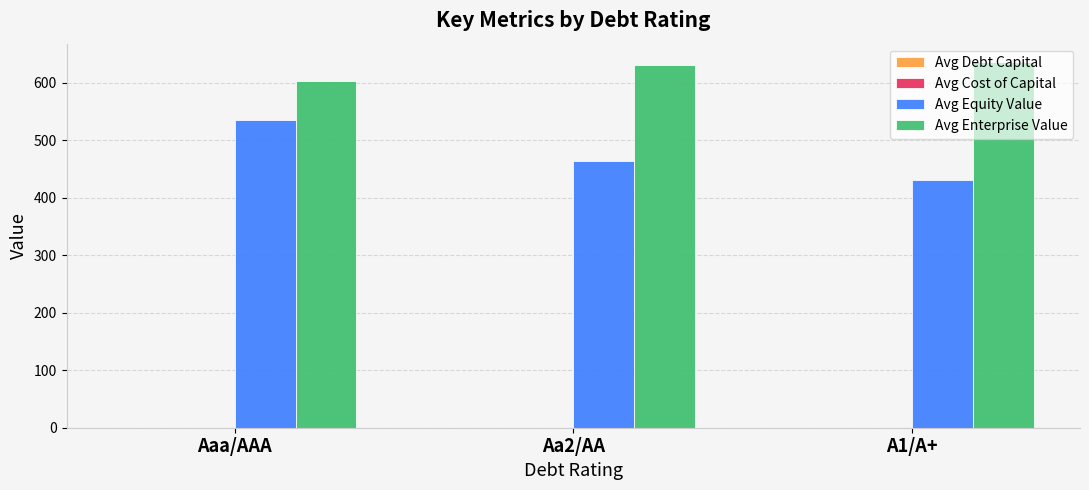

The value of Avg Equity Value at Aaa/AAA is 534.7. True or false?

True